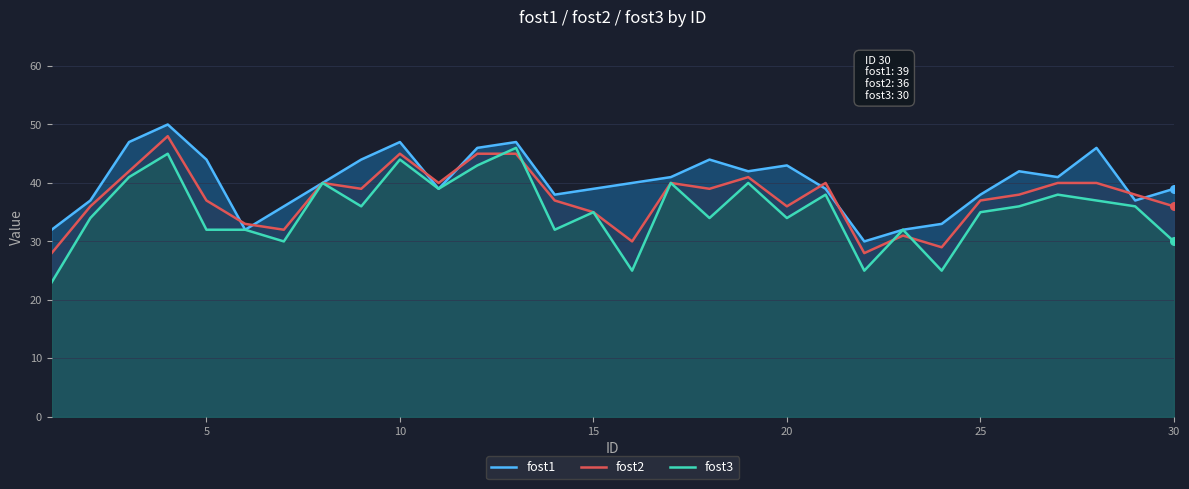

Which series reaches the minimum Y coordinate?

fost3